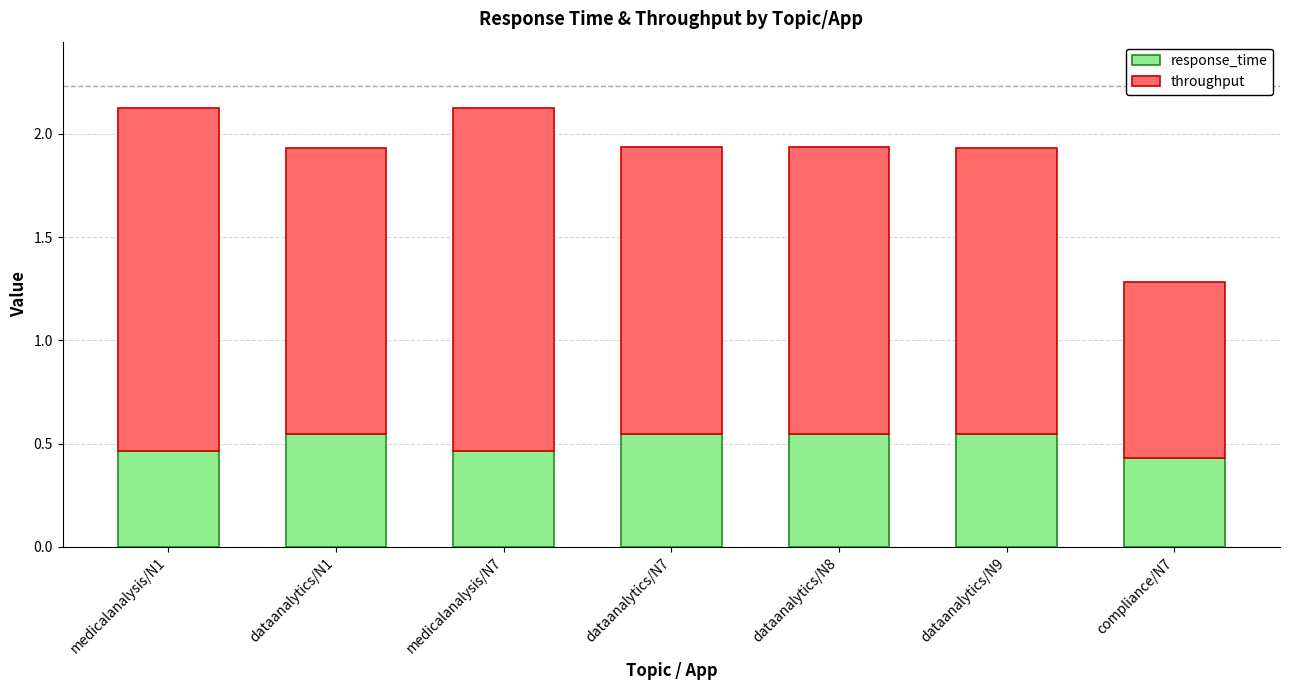

How many data points does each series have?

7